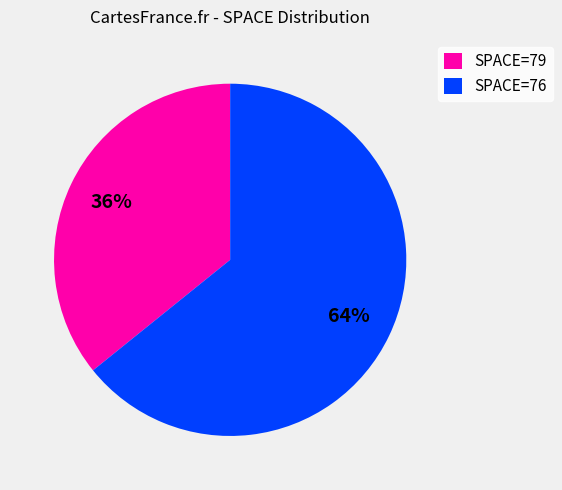

Count the number of slices in the pie.

2